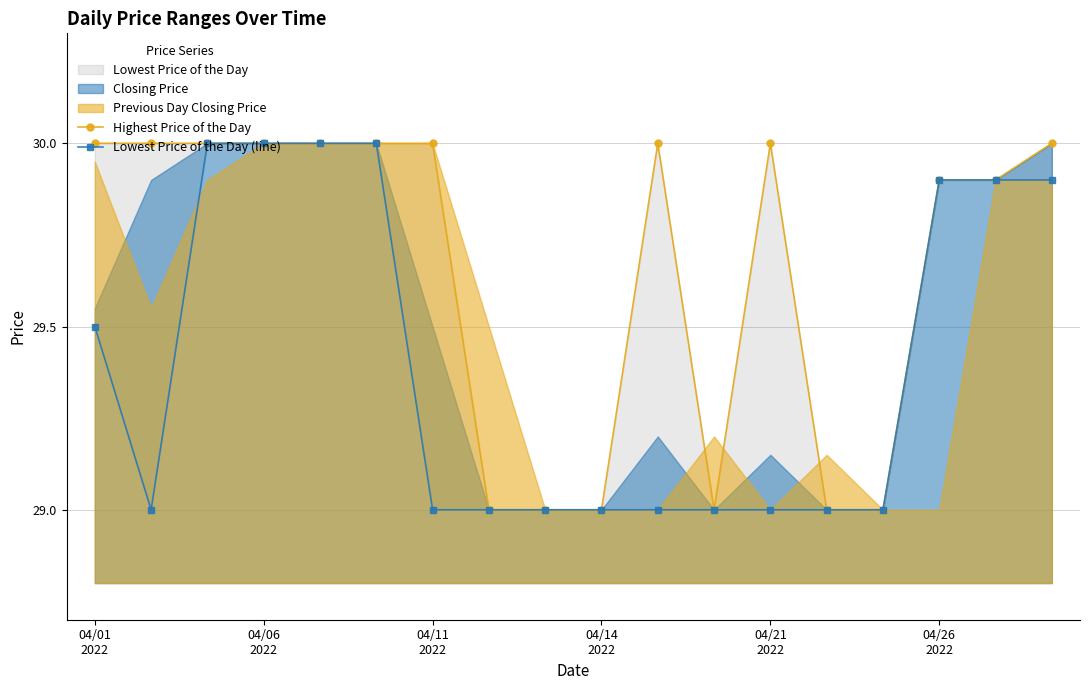

Where is Highest Price of the Day nearest to the value 29?

7